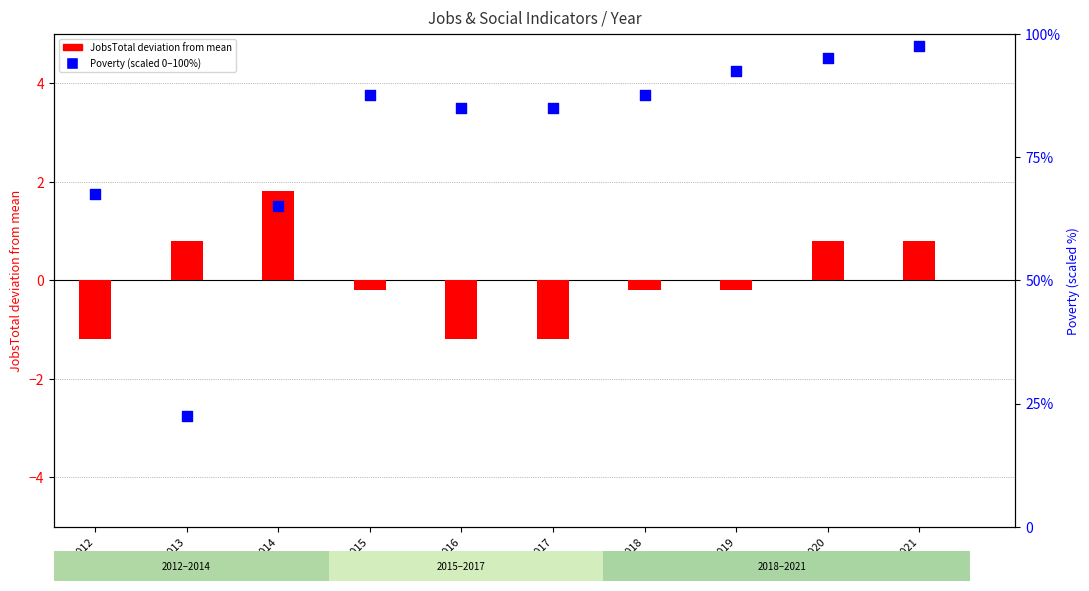

At which category is the sum across all series the highest?

2021